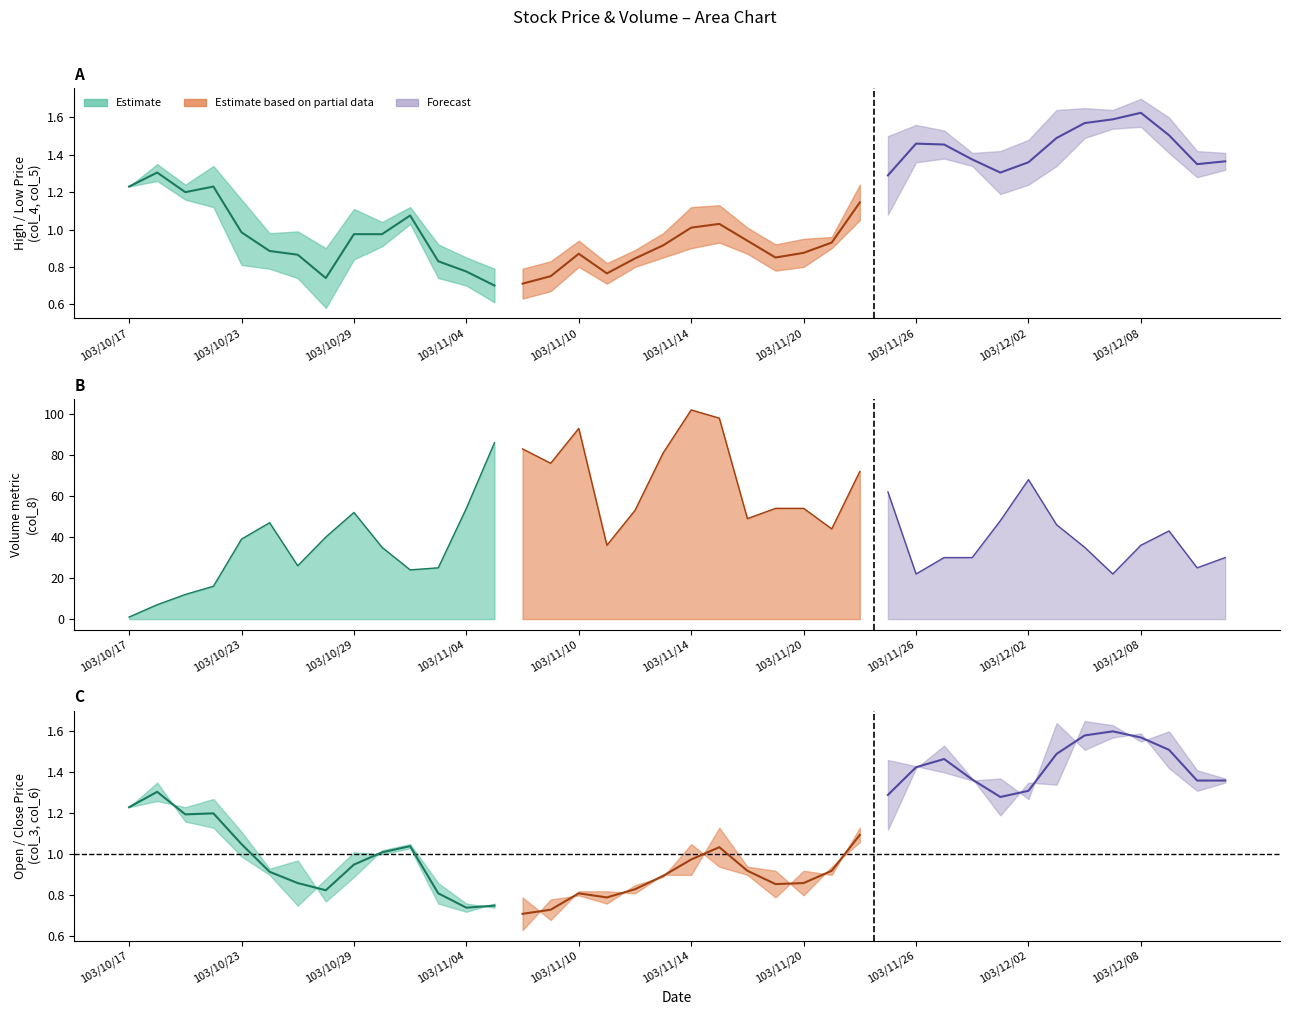

The col_6 series shows 1.3 at 19. True or false?

False